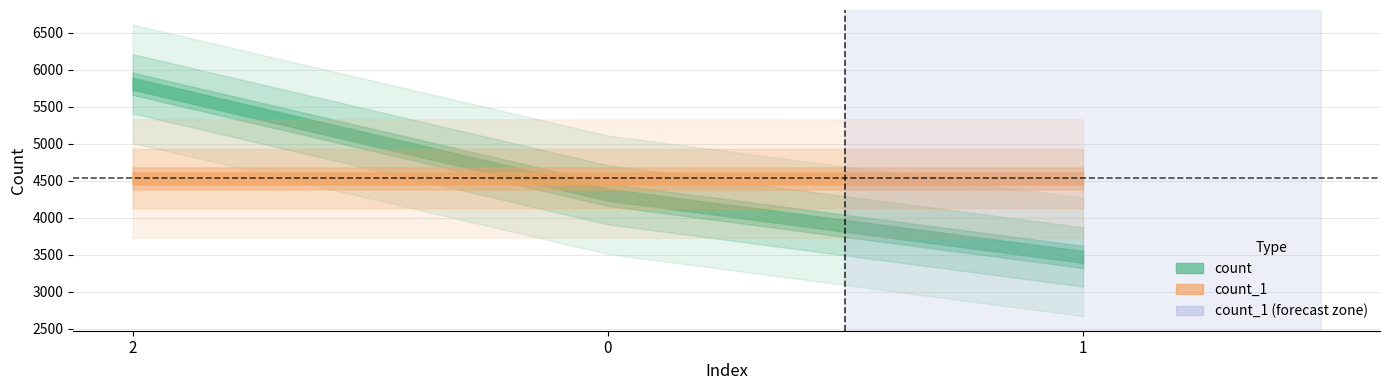

Count the count_1 values in the range 4531 to 4532.

3